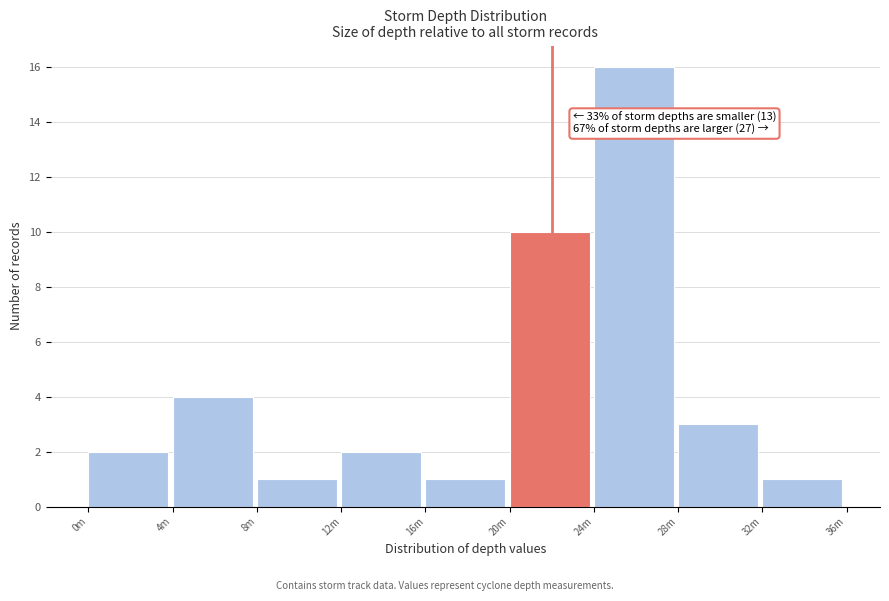

Reading left to right, extract all data points from this chart.

0m=2	4m=4	8m=1	12m=2	16m=1	20m=10	24m=16	28m=3	32m=1